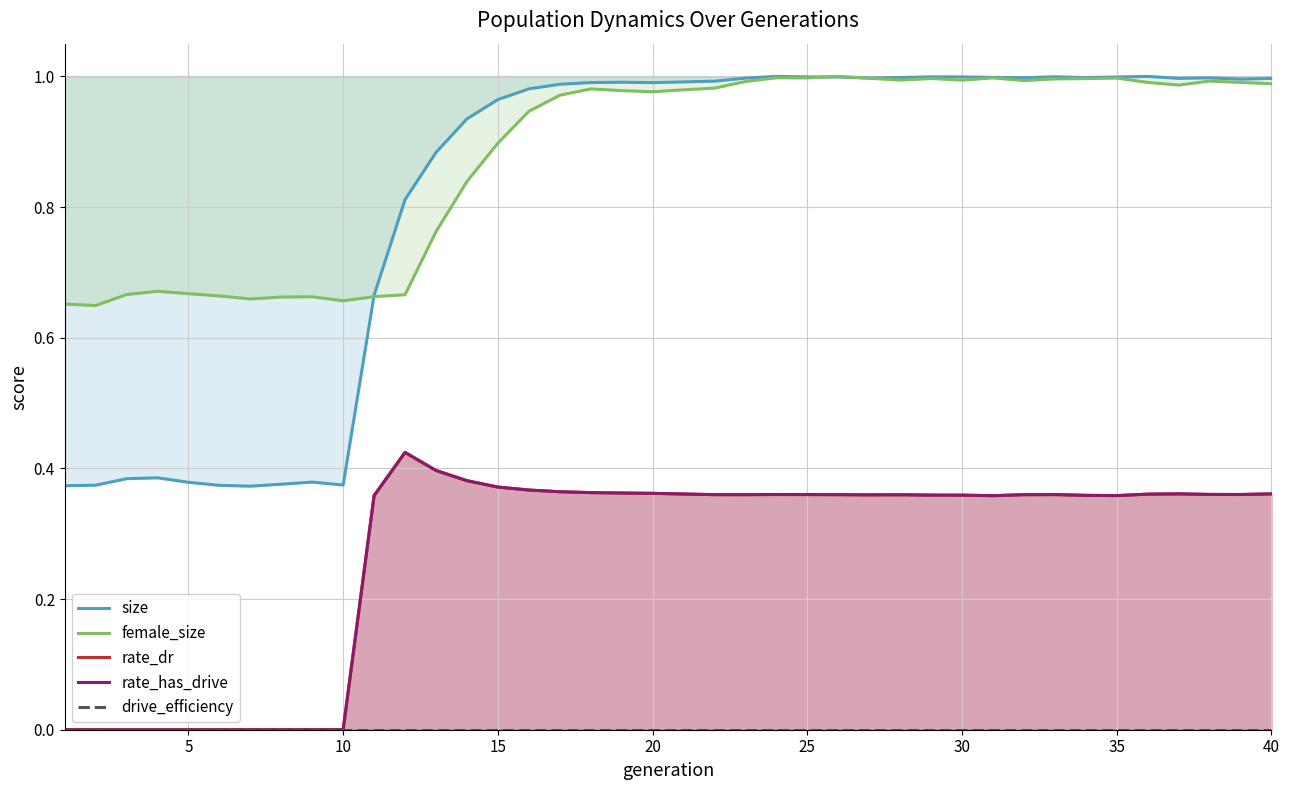

Which series has the largest total across all categories?

female_size